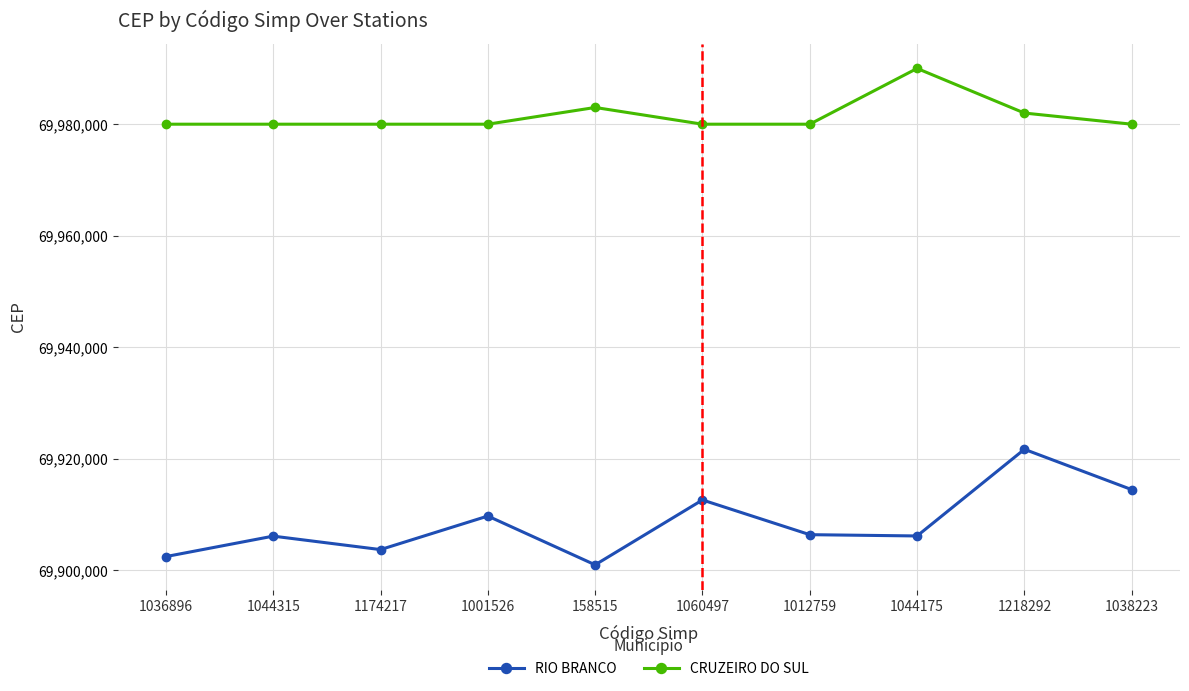

What are all the series names shown in the legend?

RIO BRANCO, CRUZEIRO DO SUL